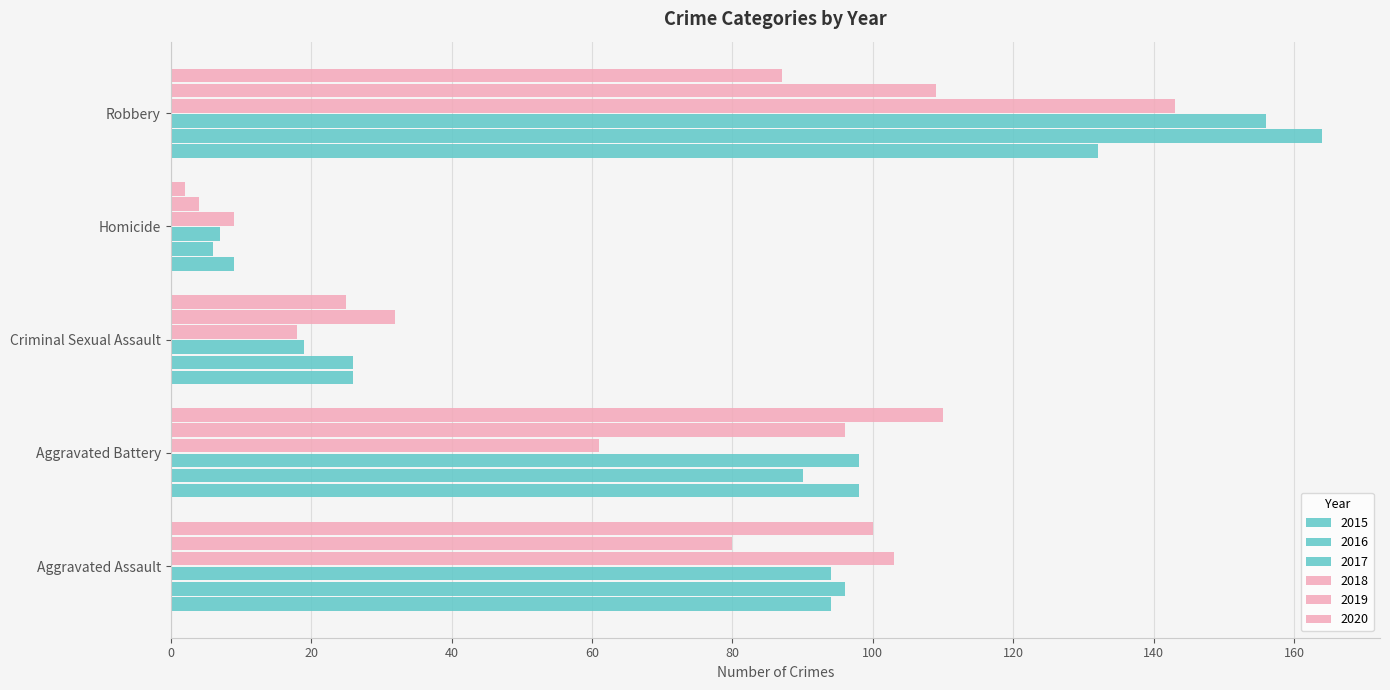

At how many categories does at least one series exceed 103?

2